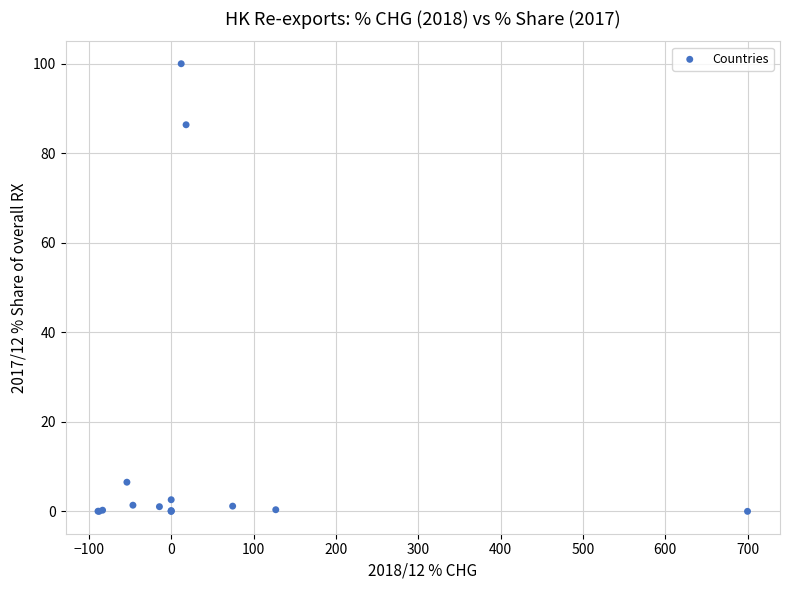

What Y value in the scatter plot is closest to 50?

86.4